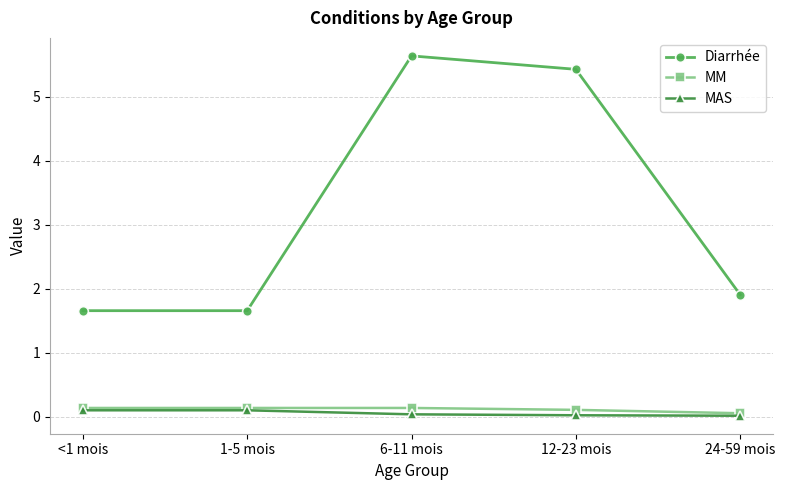

What is the total value across all series at <1 mois?

1.9